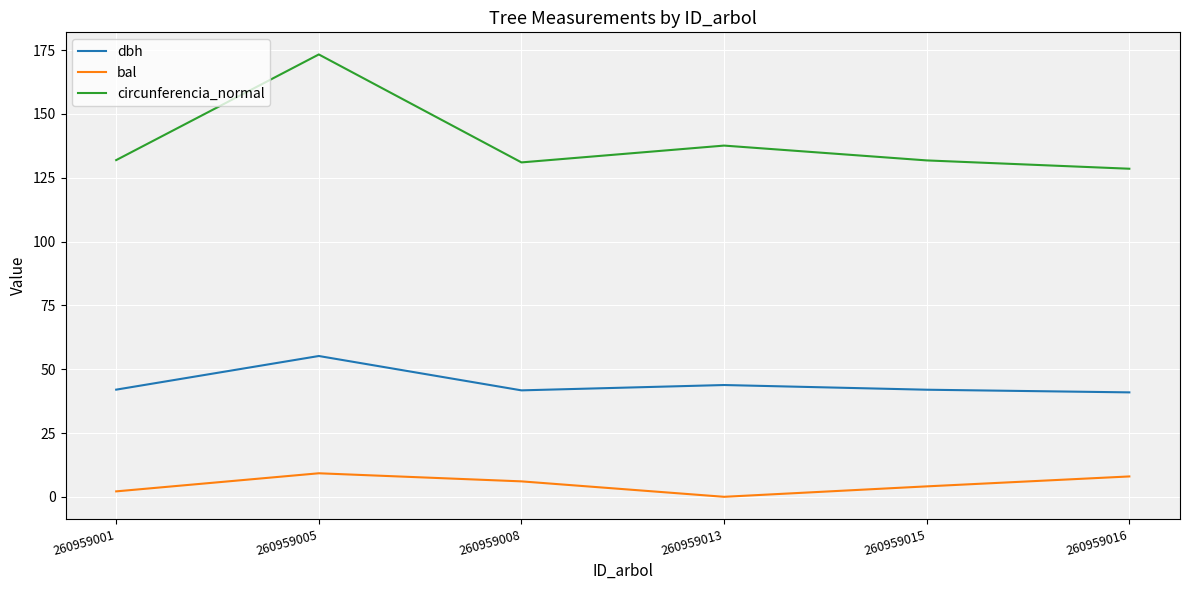

What is the total value across all series at 260959013?

181.4